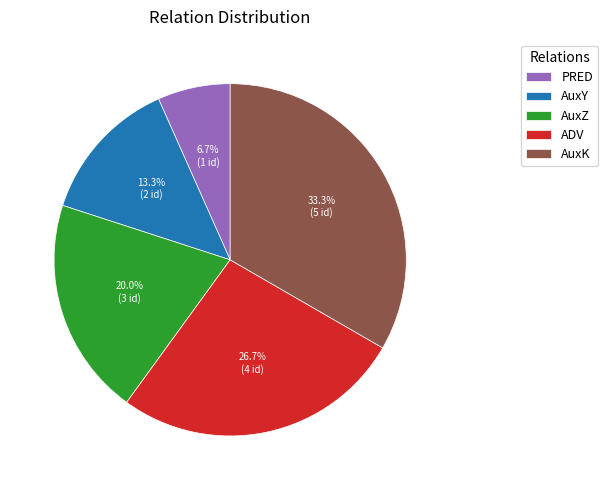

Is there a majority slice in this chart?

No